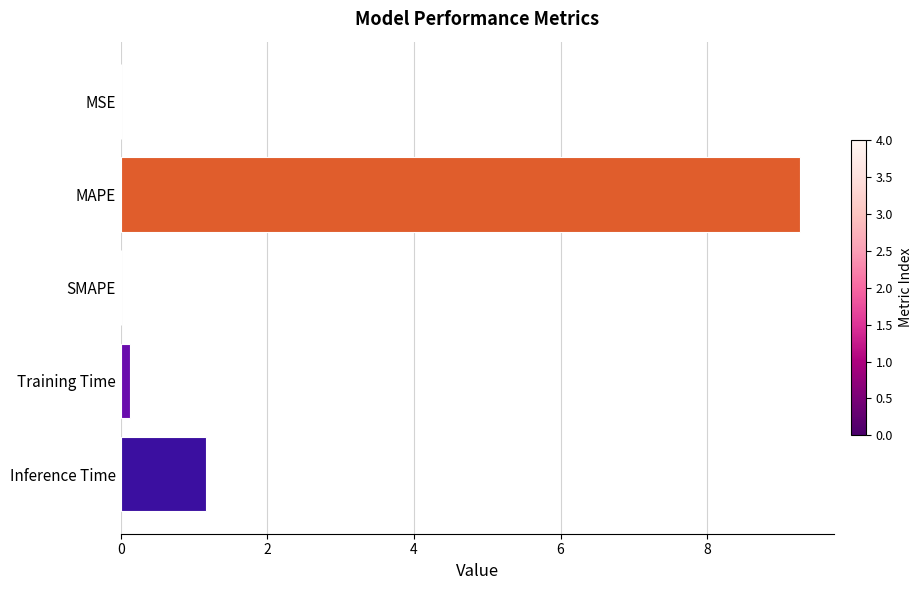

Which category has the highest value across all series?

MAPE